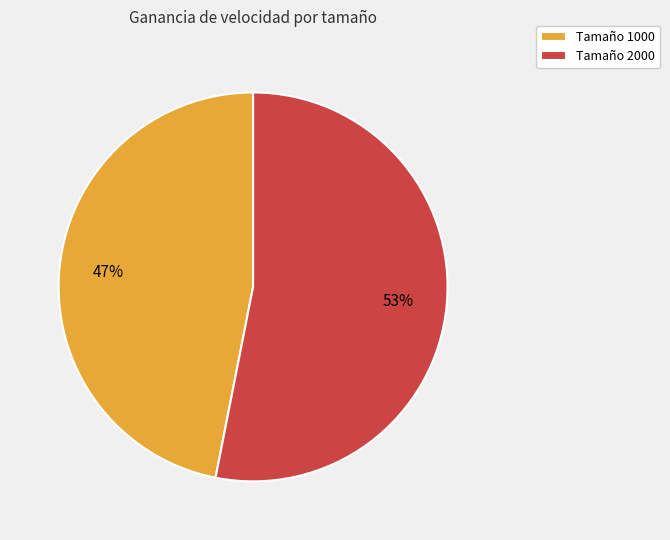

Is it true that Tamaño 2000 is 53% of the pie?

True